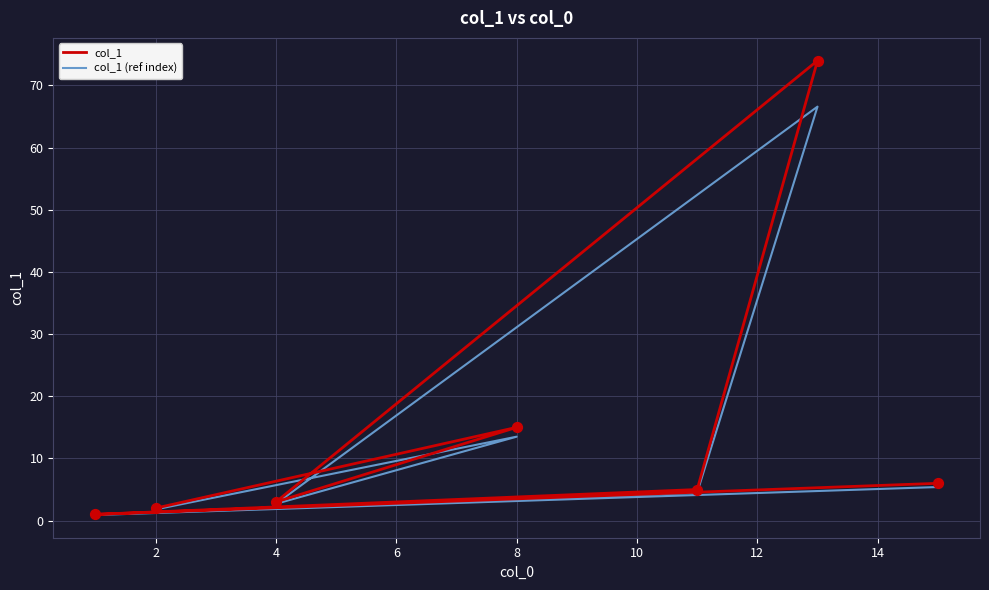

Which series reaches the maximum Y coordinate?

col_1